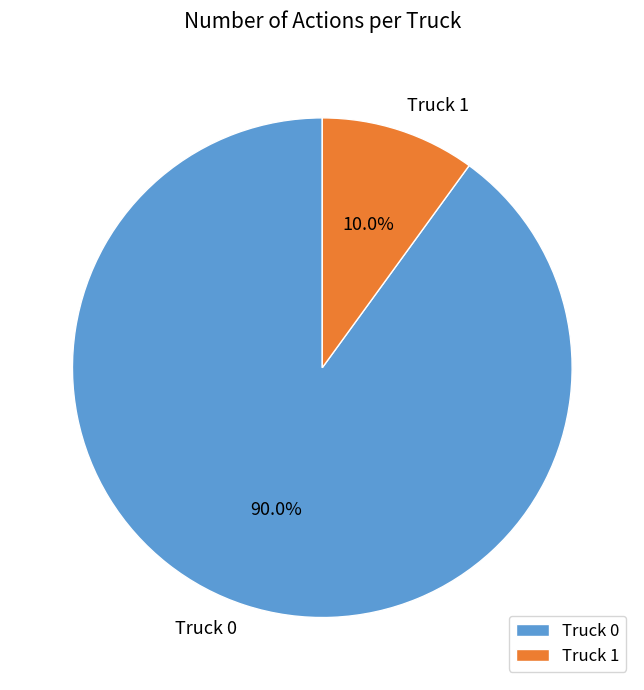

What is the ratio of the value at Truck 0 to the value at Truck 1?

9.0